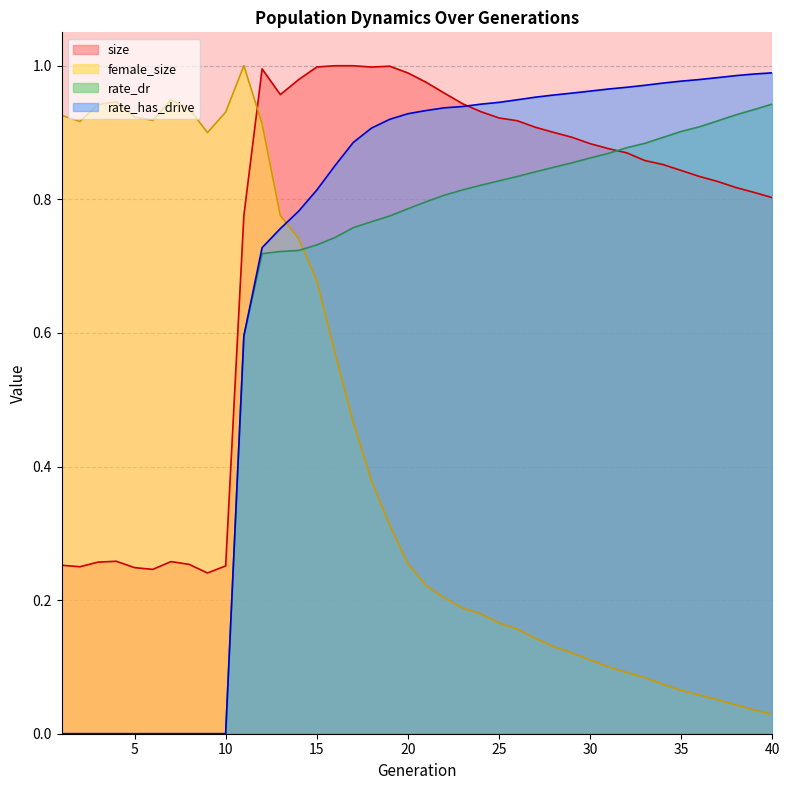

What is the sum of the female_size values at 15 and 40?

0.7